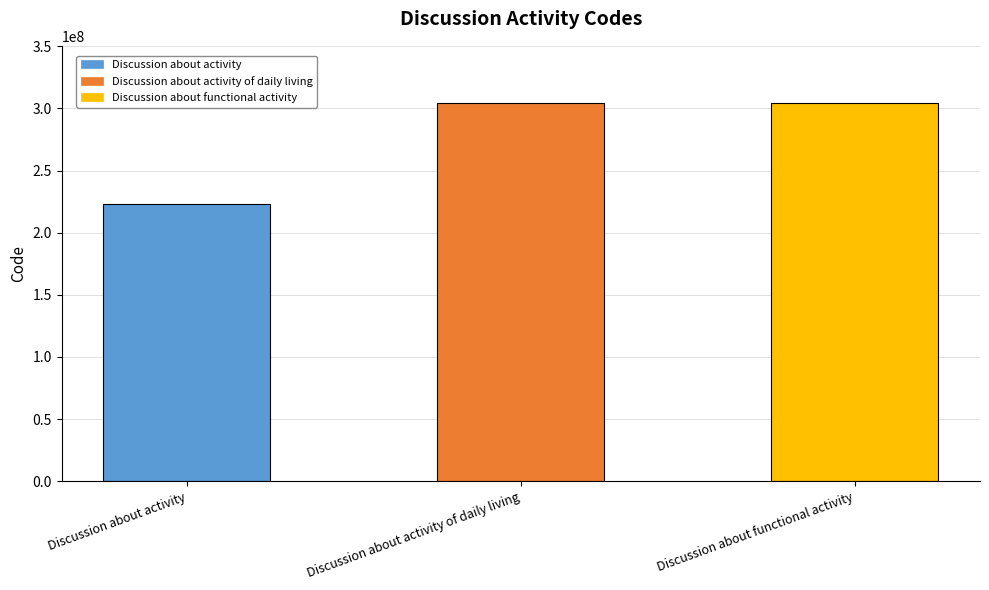

The chart shows a value of 437335723 at Discussion about activity of daily living. True or false?

False